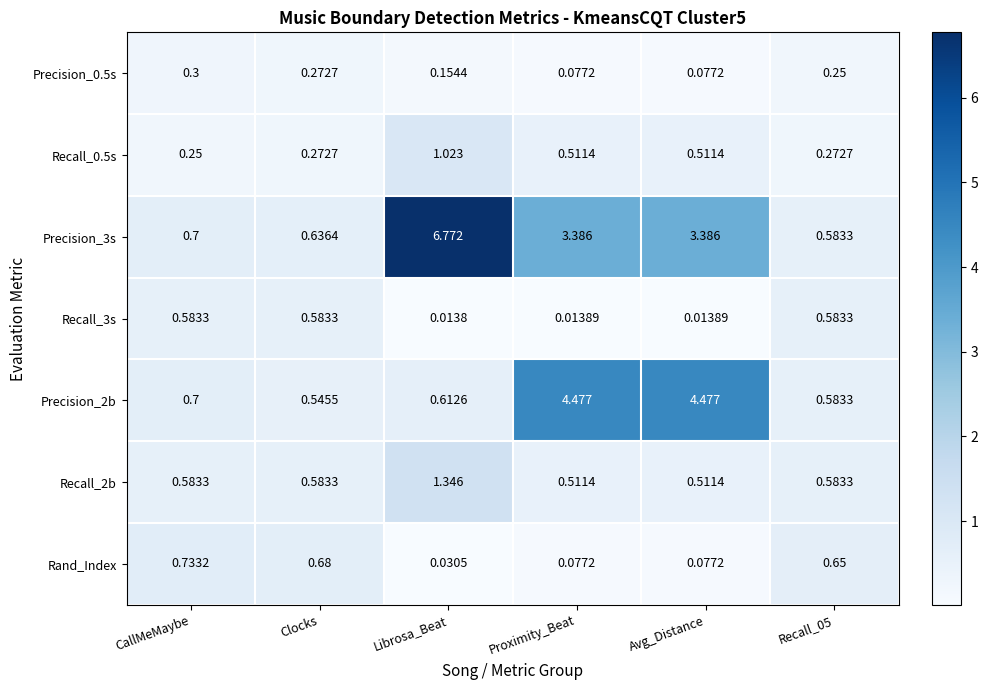

At which category does the chart reach its minimum across all series?

Librosa_Beat